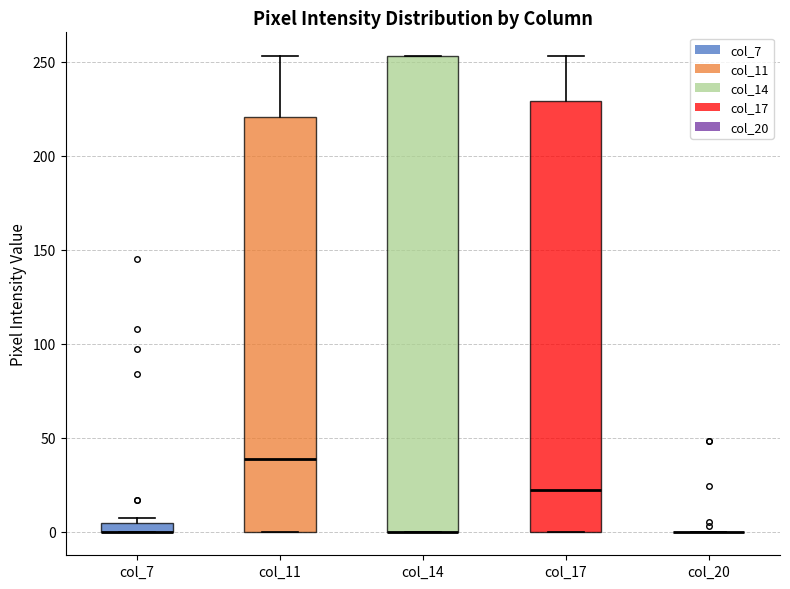

Comparing the boxes themselves (not the whiskers), which one is the tallest?

col_14